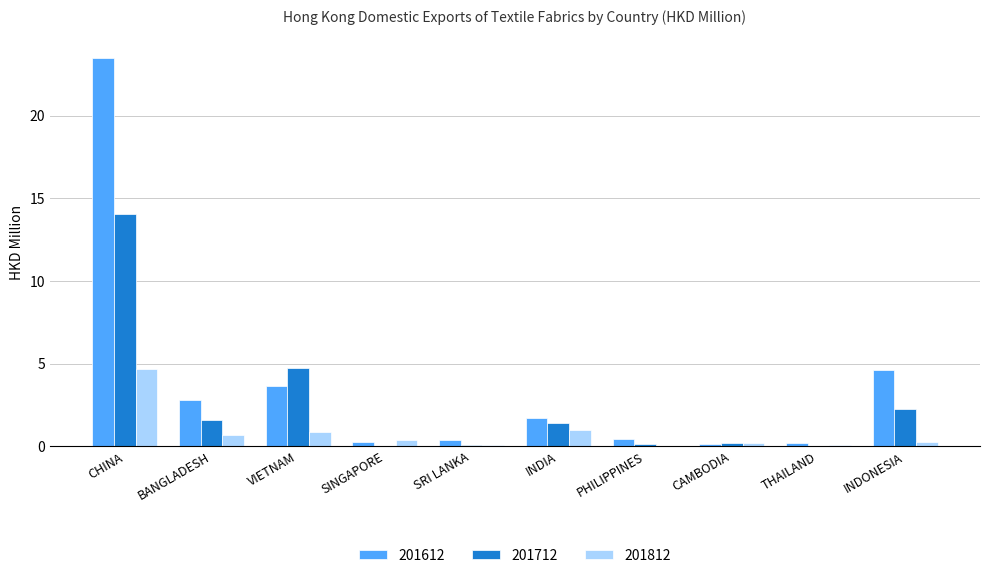

What are all the series names shown in the legend?

201612, 201712, 201812